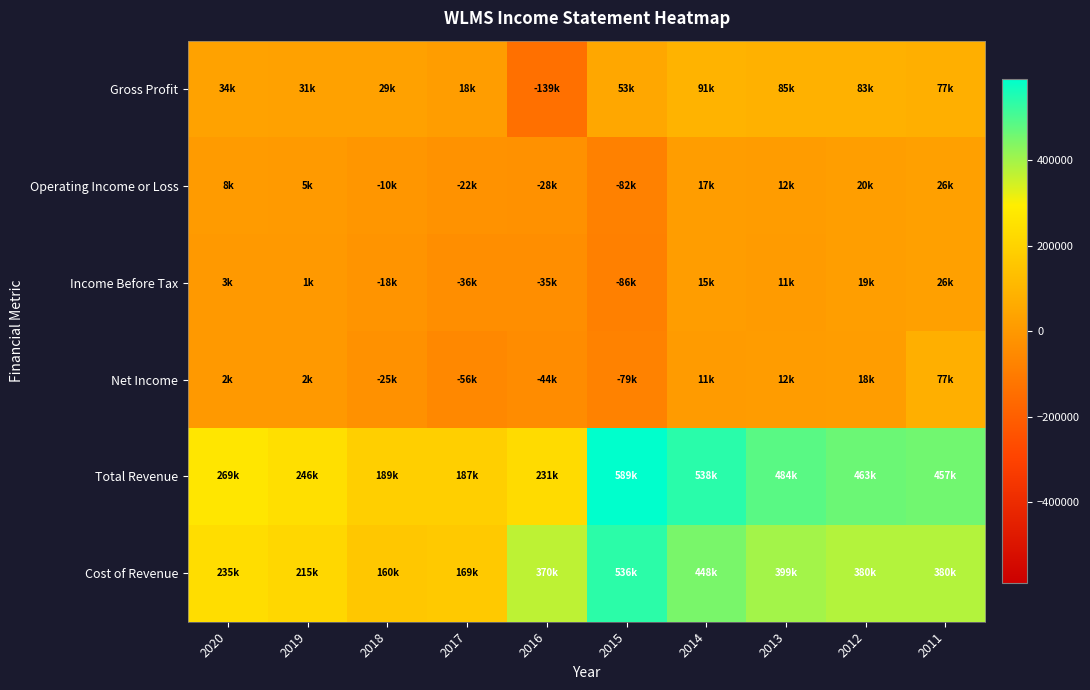

Which category has the highest value across all series?

2015